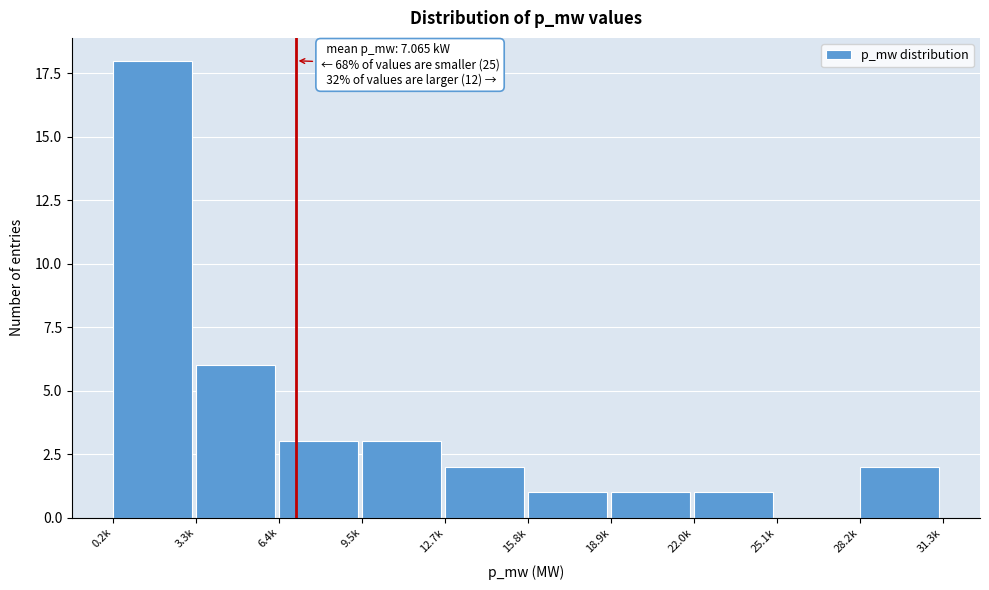

Reading left to right, what are all the values shown in this chart?

0.2k=18	3.3k=6	6.4k=3	9.5k=3	12.7k=2	15.8k=1	18.9k=1	22.0k=1	25.1k=0	28.2k=2